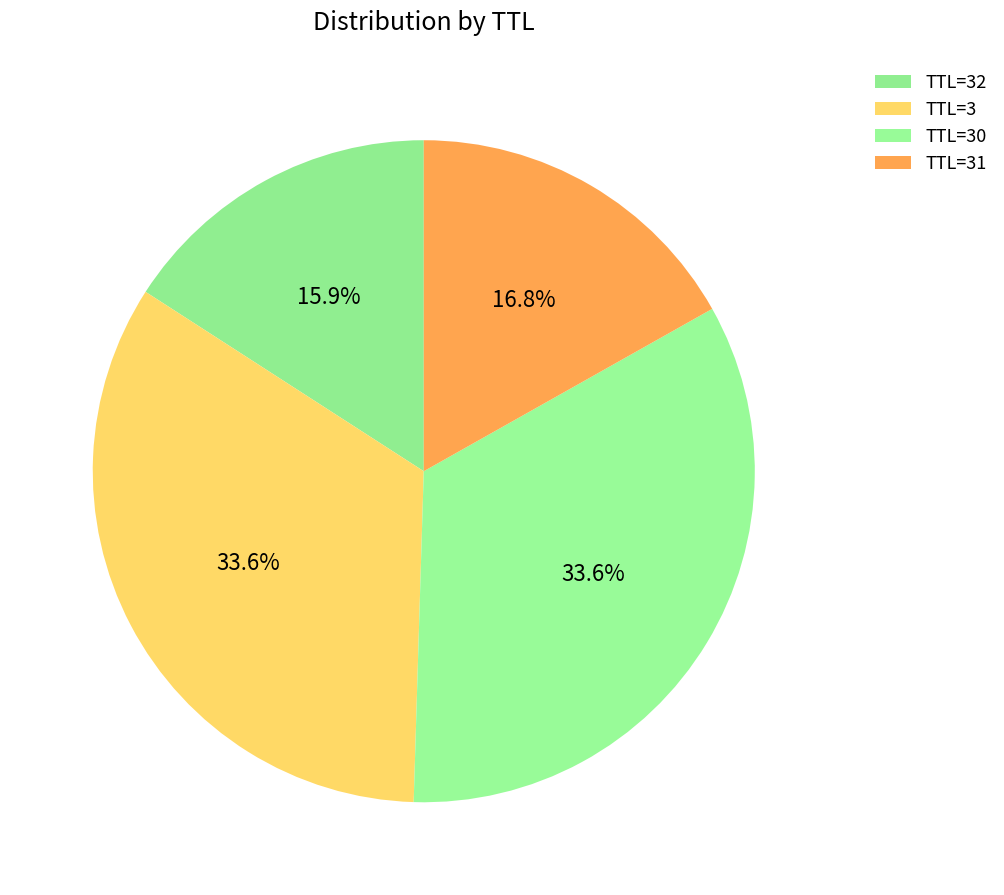

Count the number of slices in the pie.

4